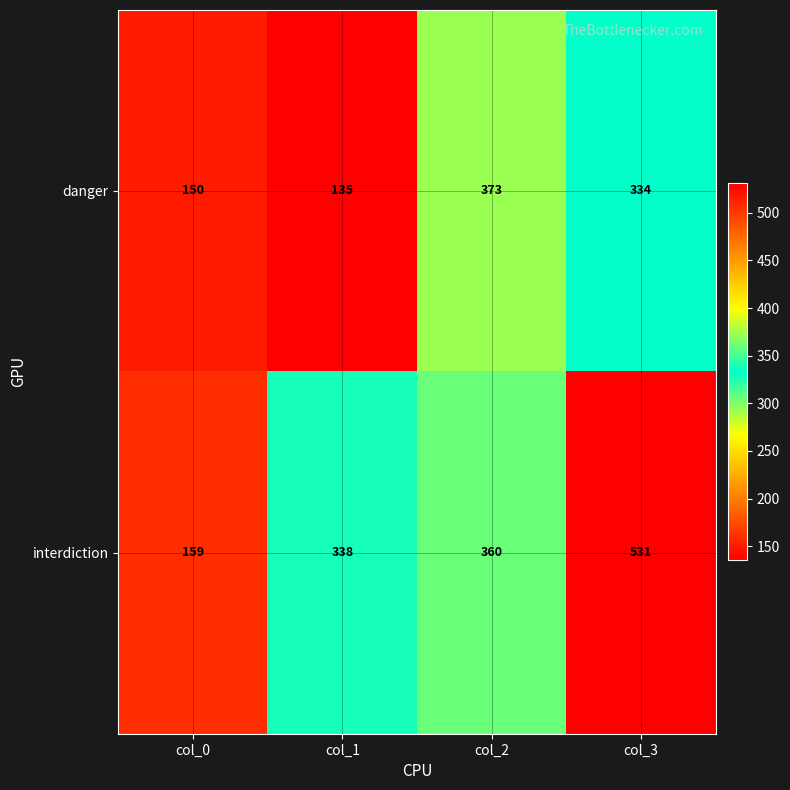

What is the total value across all series at col_2?

733